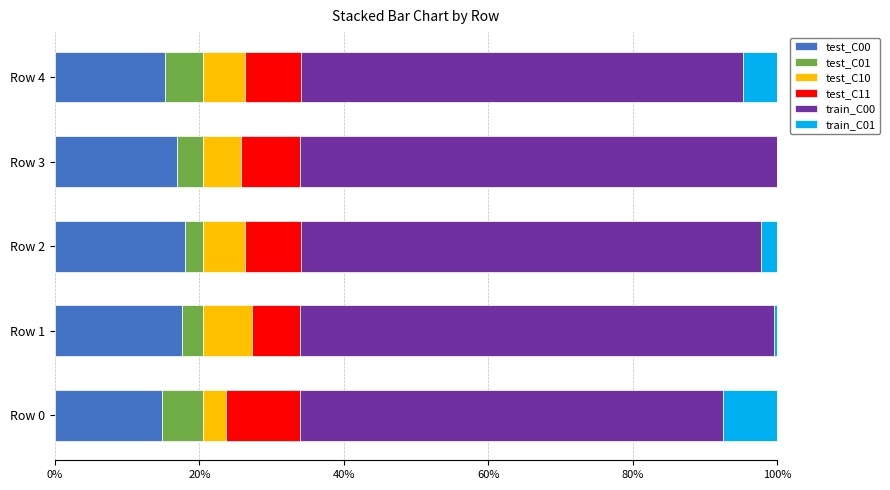

What is the total value across all series at Row 3?

100.0